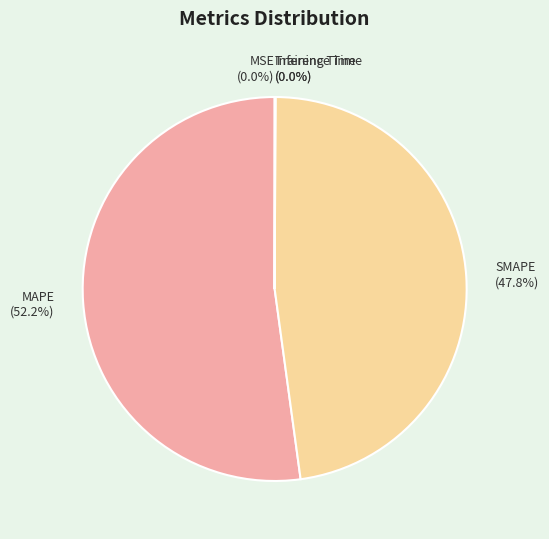

To the nearest percent, what is the difference between the largest and smallest slice percentages?

52%